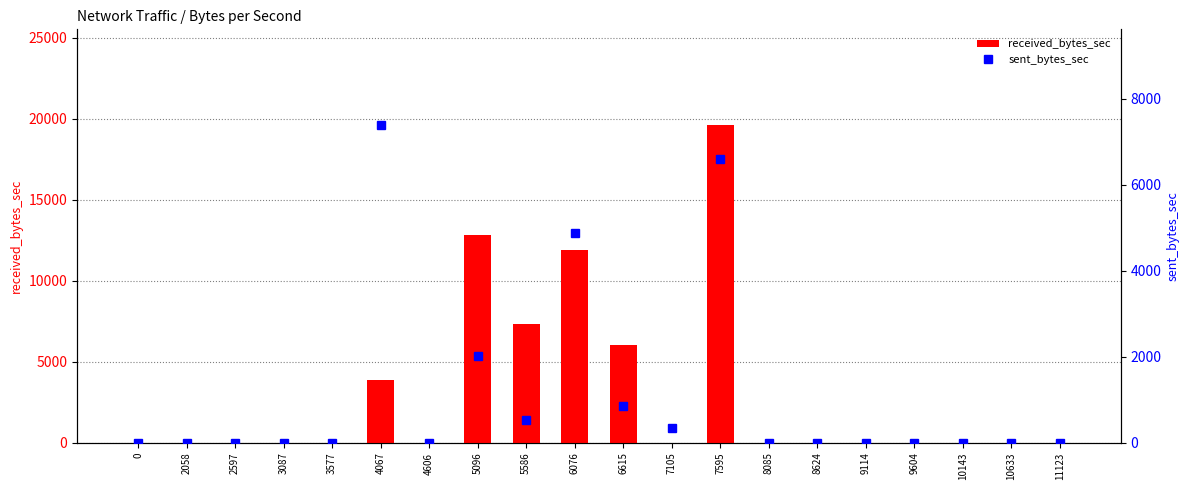

True or false: sent_bytes_sec has a value of -4869 at 4606.

False